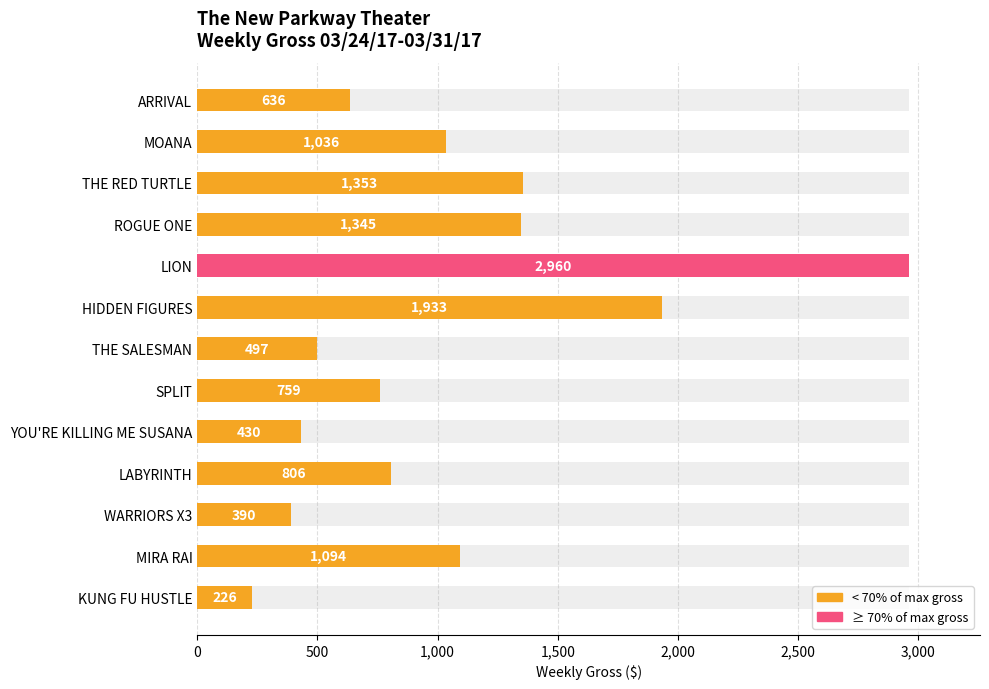

The value at YOU'RE KILLING ME SUSANA is 224. True or false?

False